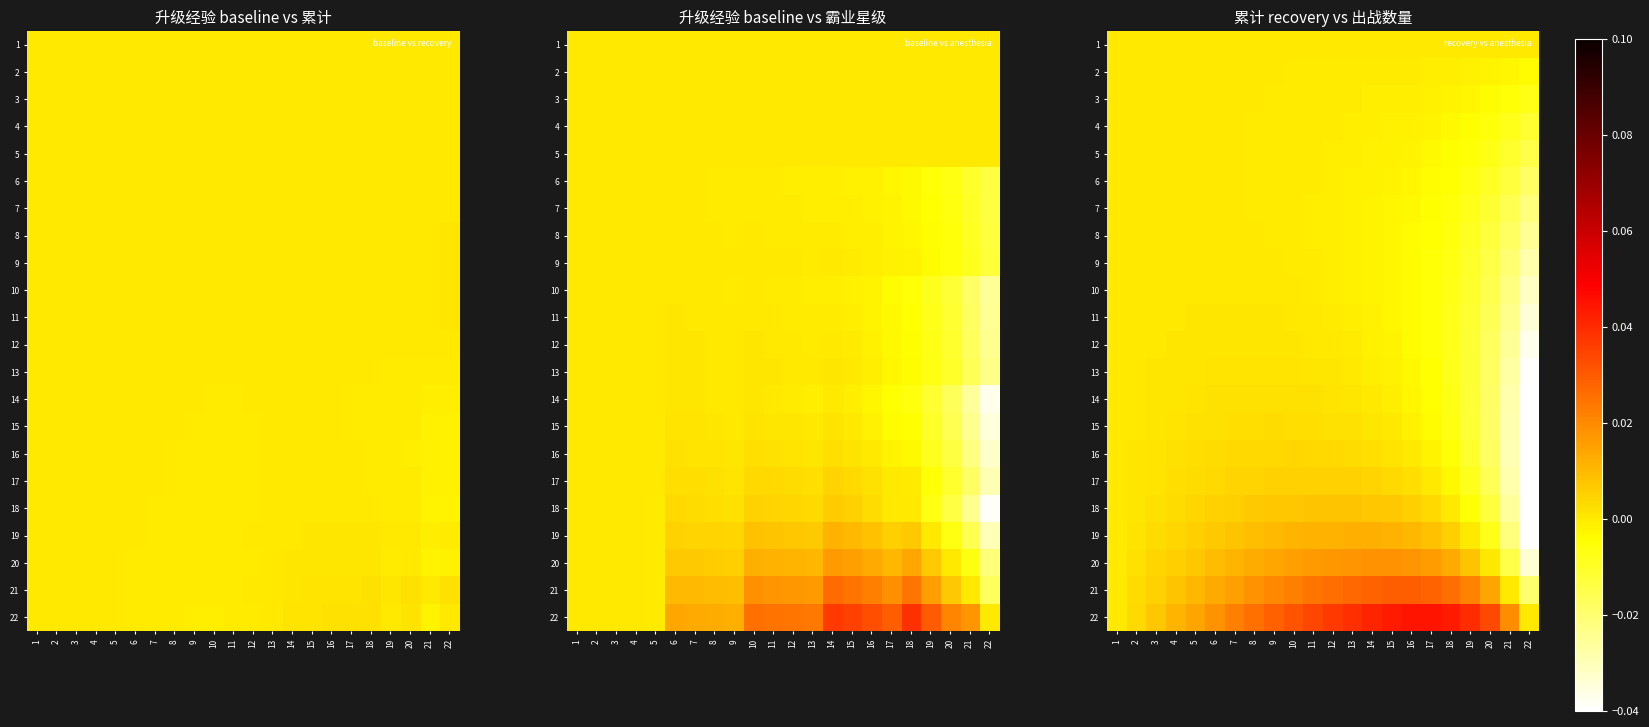

Which has a higher value, 8 or 3?

8